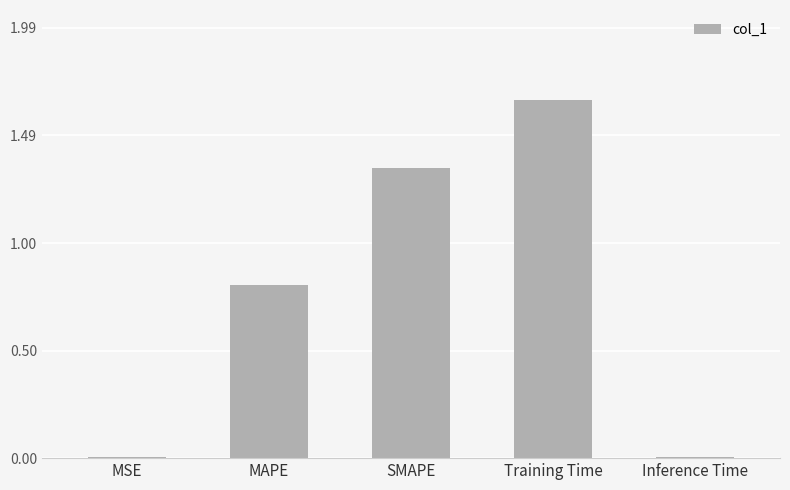

True or false: the data shows 0.0 at Inference Time.

True